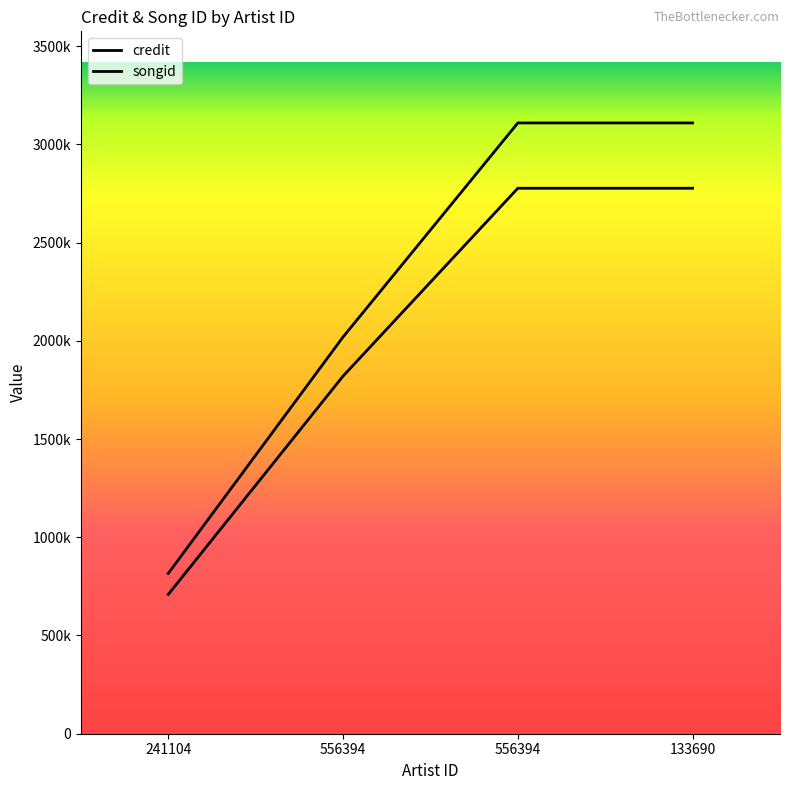

True or false: songid has a value of 4845259 at 133690.

False